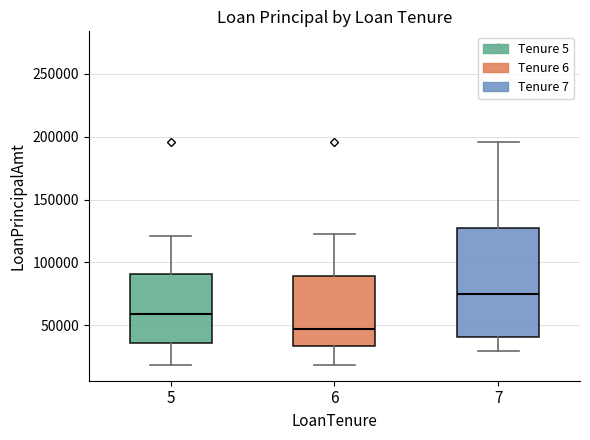

Reading left to right, read every box against the y-axis: the position of its median line, the range the box covers, and the ends of its whiskers. The values are not printed on the chart, so give them approximately, as read against the axis.

5: median 60000, box 35000 to 90000, whiskers 20000 to 120000
6: median 45000, box 35000 to 90000, whiskers 20000 to 120000
7: median 75000, box 40000 to 125000, whiskers 30000 to 195000